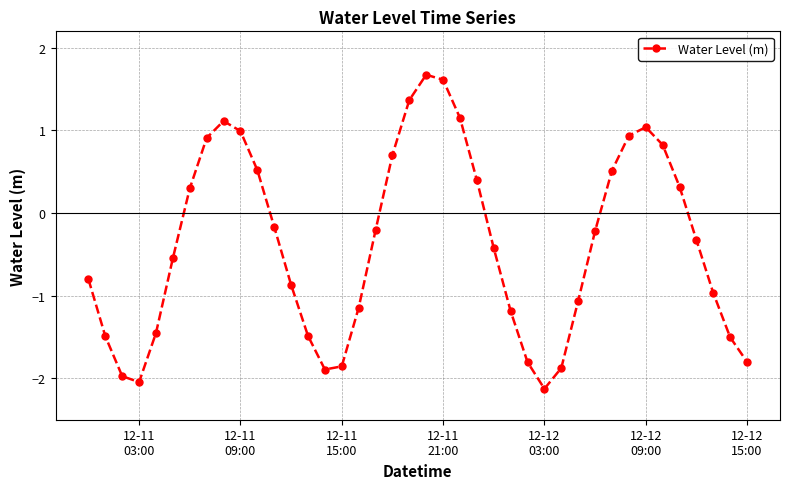

What is the difference between the maximum and second lowest values?

3.7